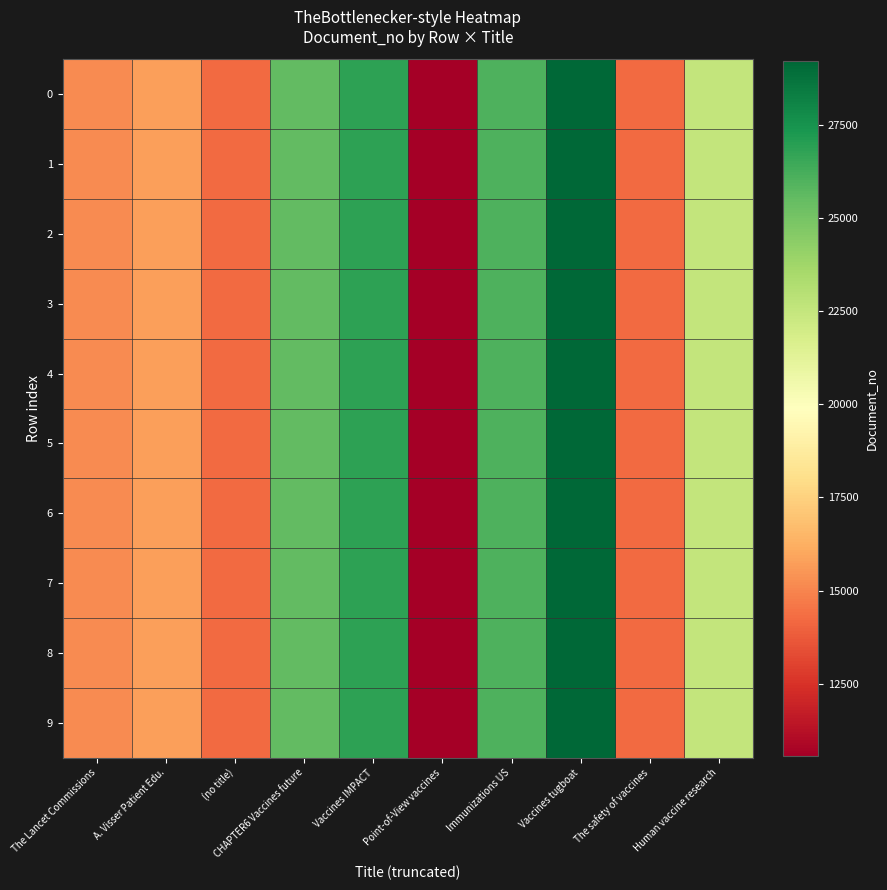

Rank the series by their maximum value, from lowest to highest.

0, 1, 2, 3, 4, 5, 6, 7, 8, 9